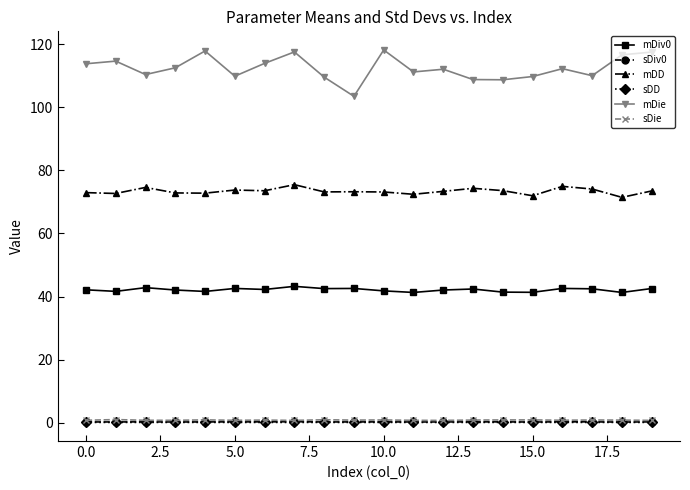

Which series has the largest total across all categories?

mDie